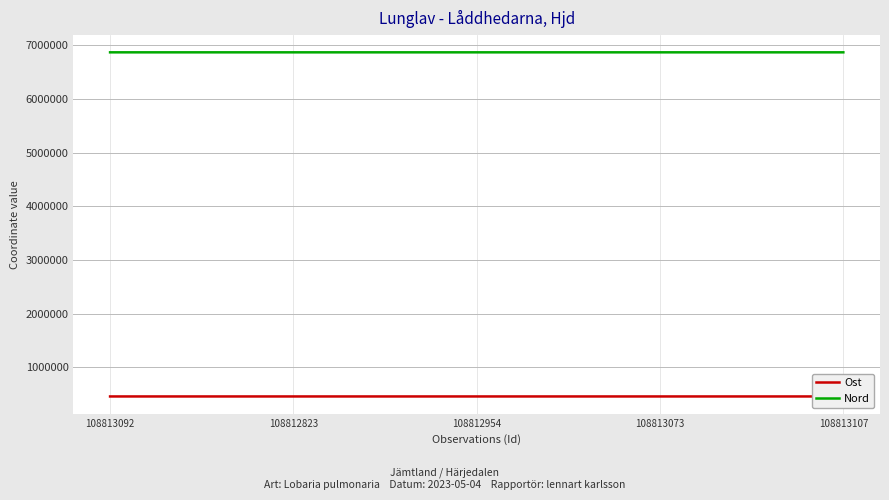

List the series in order of their peak value, highest first.

Nord, Ost